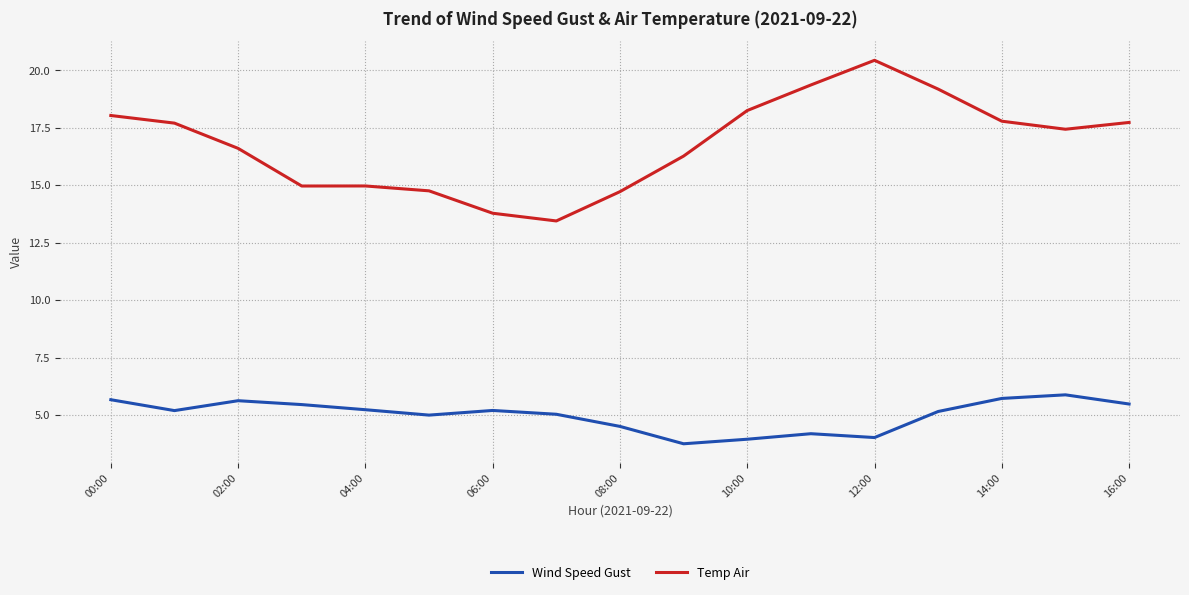

List the series in order of their overall mean, lowest first.

Wind Speed Gust, Temp Air